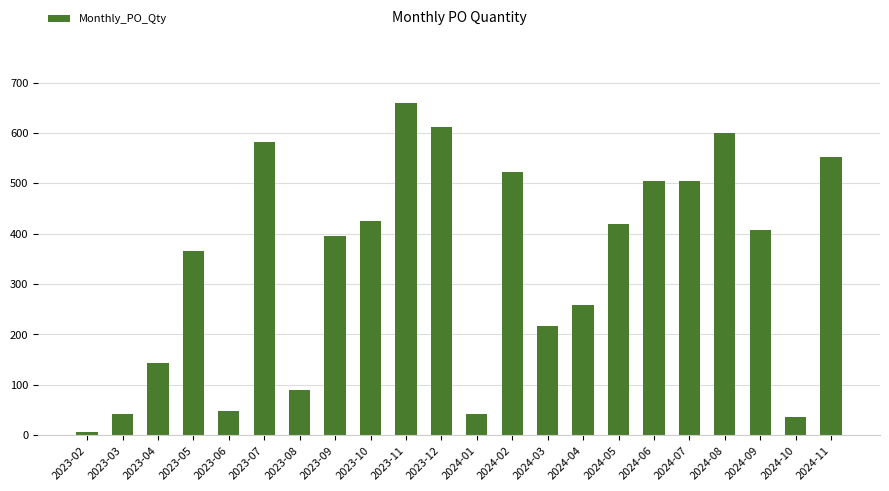

True or false: the data shows 949 at 2023-12.

False